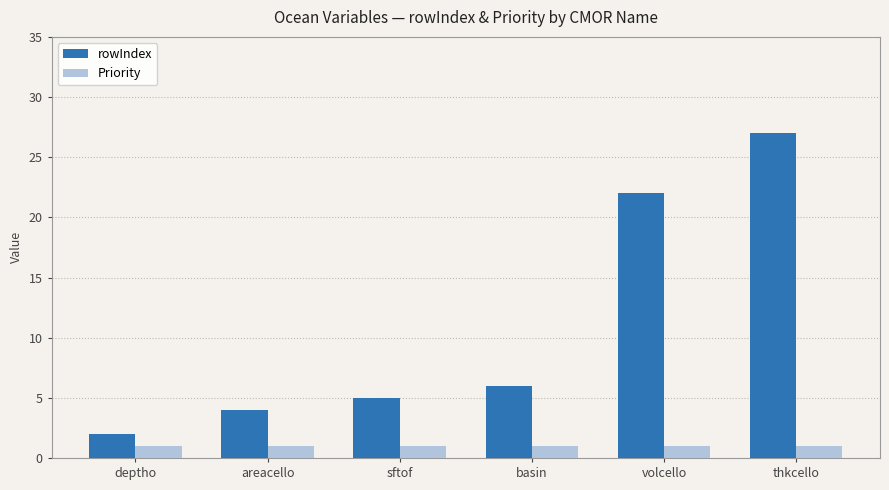

What is the difference between the maximum and minimum values in the rowIndex series?

25